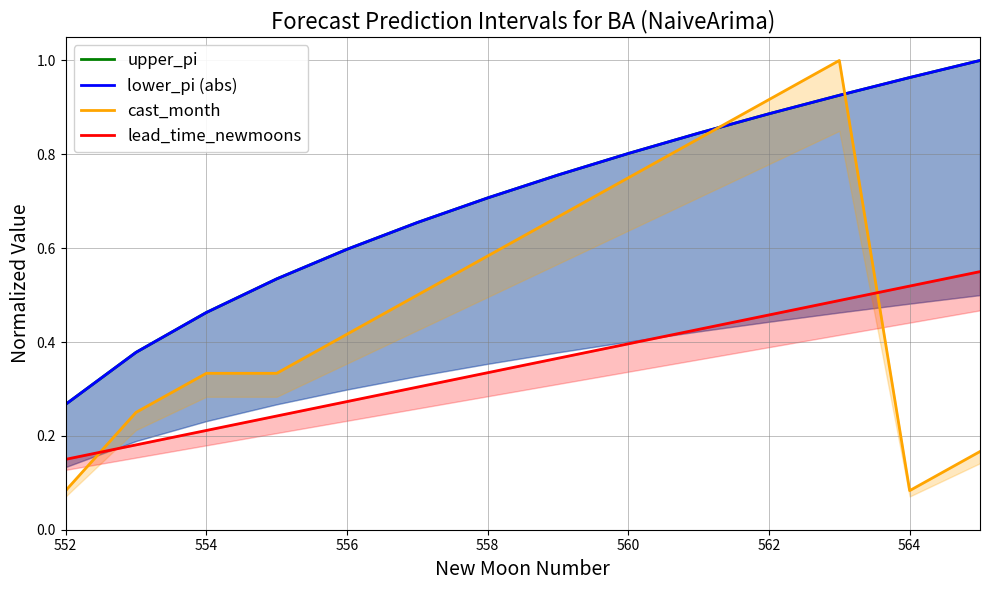

List the series in order of their peak value, lowest first.

lead_time_newmoons, upper_pi, lower_pi (abs), cast_month